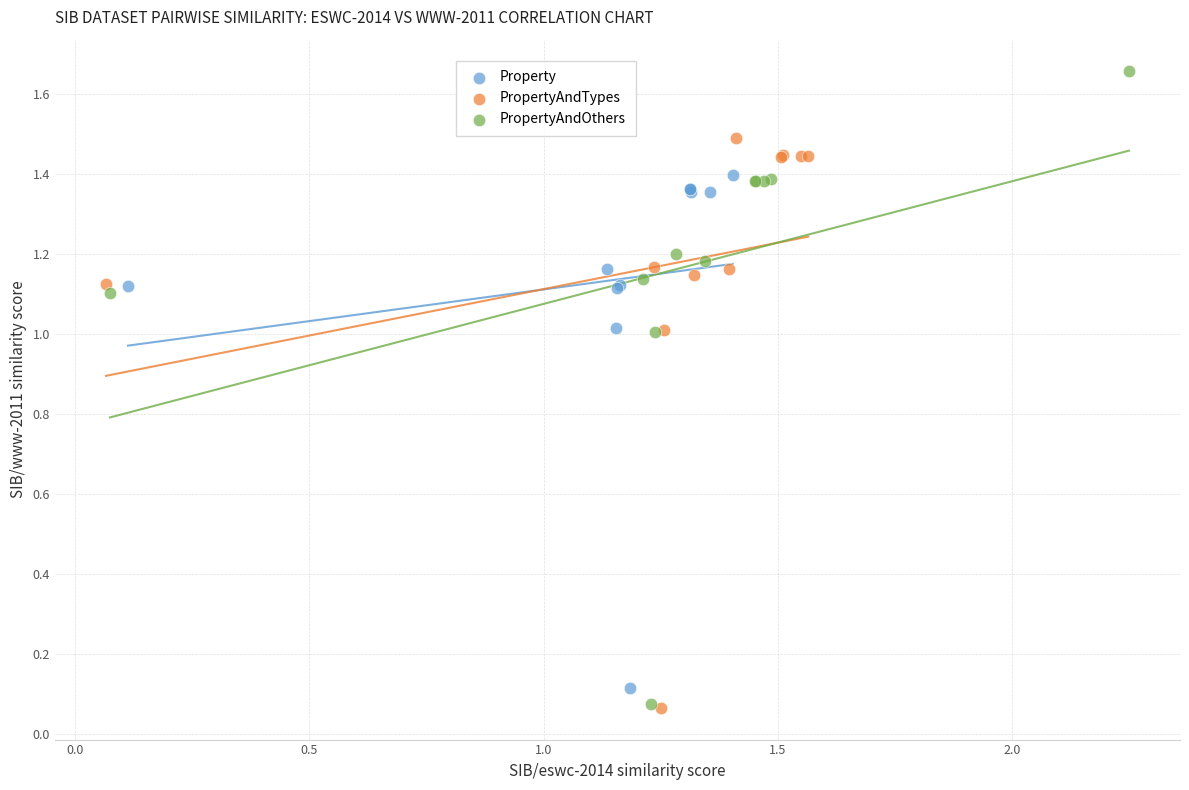

Which series reaches the maximum Y coordinate?

PropertyAndOthers